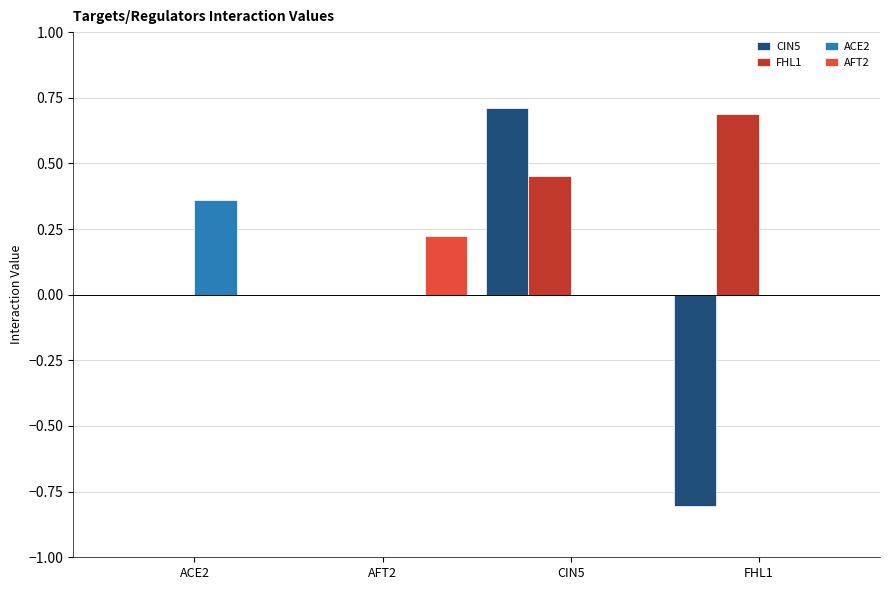

How many groups of bars are there?

4